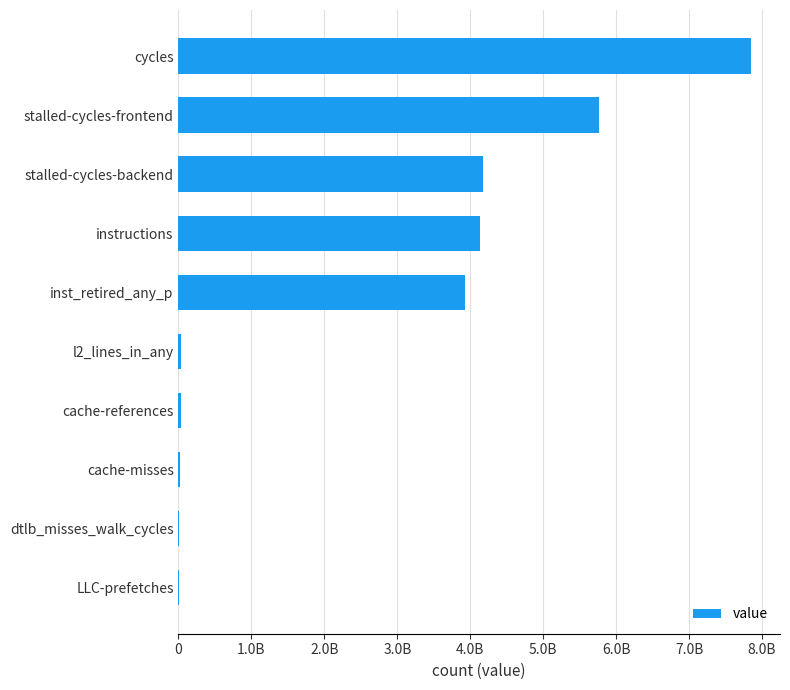

Are the bars horizontal?

Yes